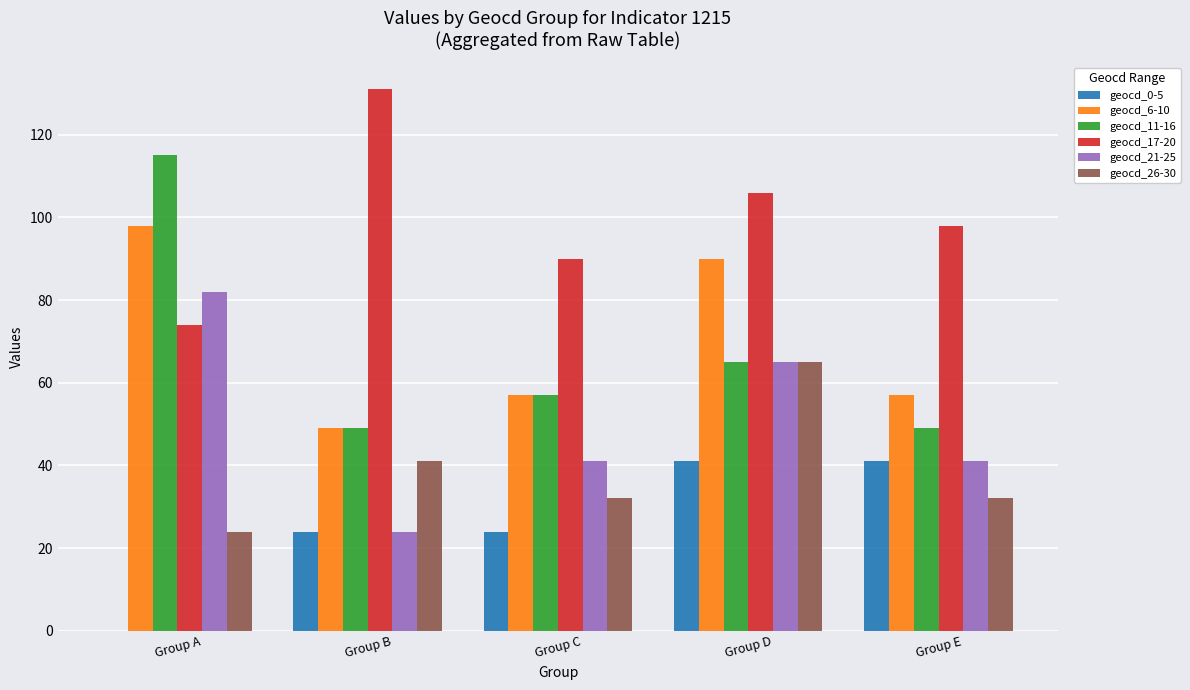

What is the sum of all geocd_11-16 values?

335